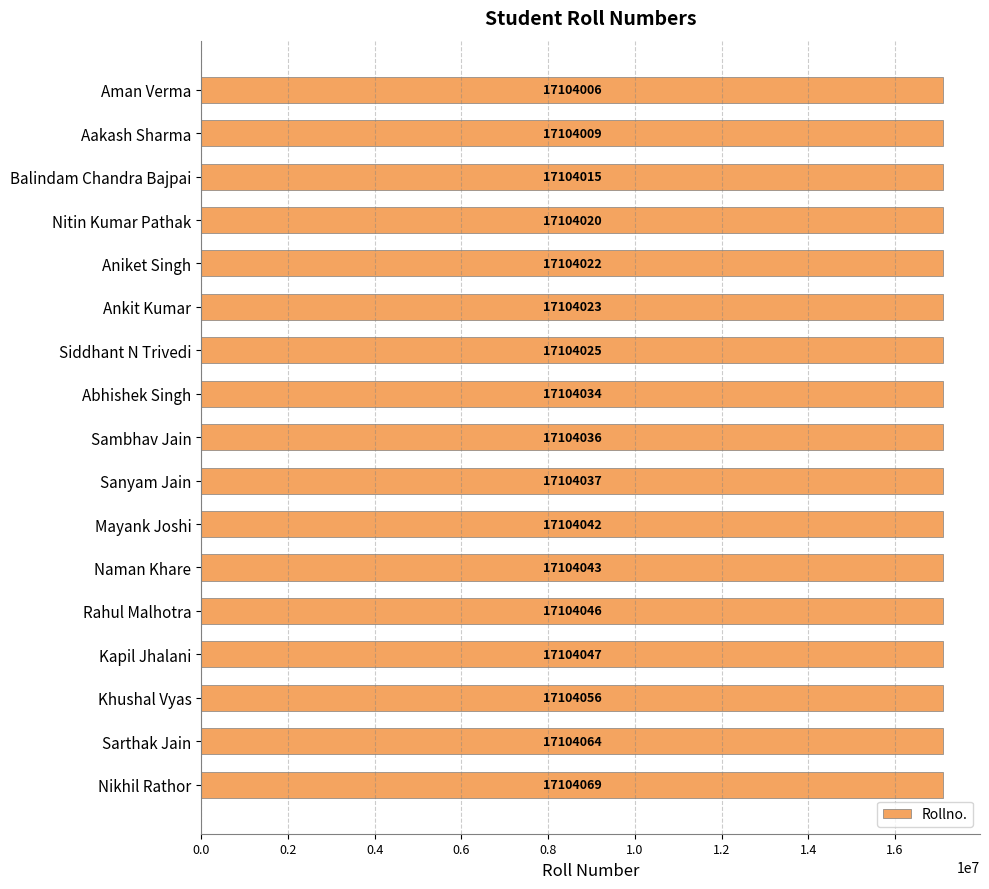

What is the value of the 12th bar from the top?

17104043